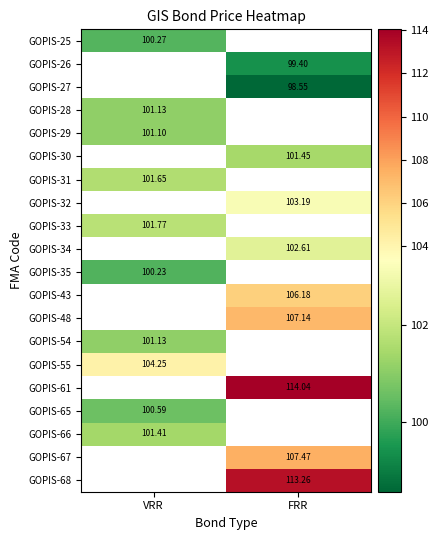

True or false: GOPIS-68 has a value of 184.5 at FRR.

False